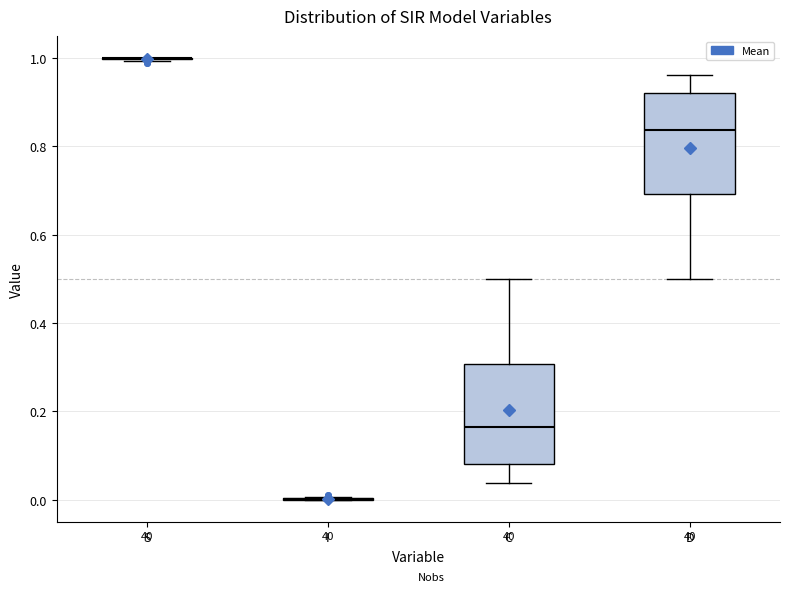

Reading left to right, transcribe this box plot: for each box, give where its median line is, the range the box spans, and where its two whiskers end, as read against the y-axis. The values are not printed on the chart, so give them approximately, as read against the axis.

S: box collapsed to a line at 1.00, whiskers 1.00 to 1.00
I: box collapsed to a line at 0.00, whiskers 0.00 to 0.00
C: median 0.16, box 0.08 to 0.30, whiskers 0.04 to 0.50
D: median 0.84, box 0.70 to 0.92, whiskers 0.50 to 0.96